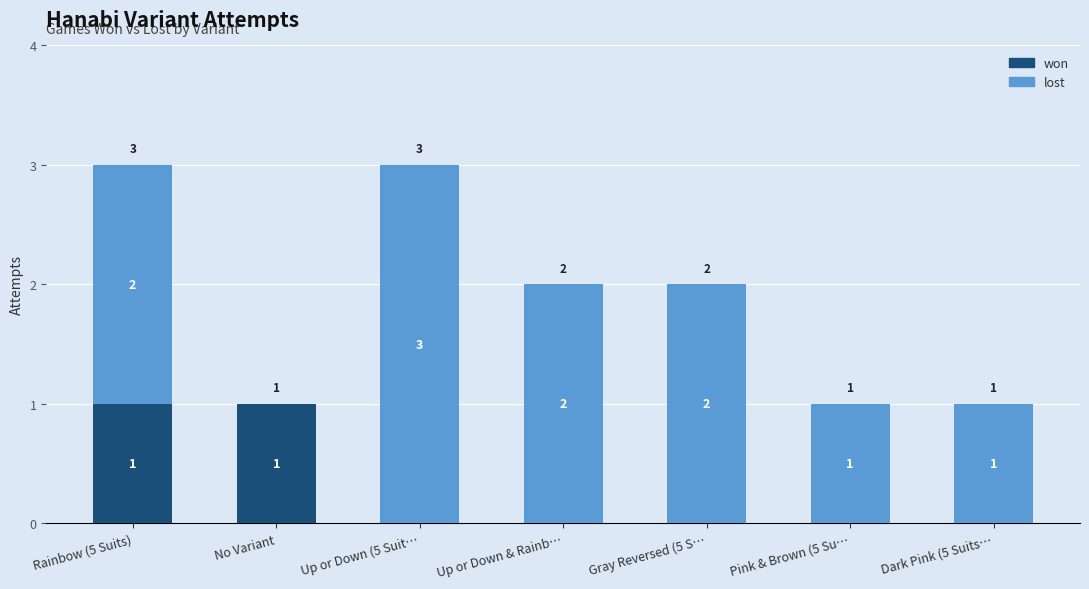

How many data points in won are above 0?

2